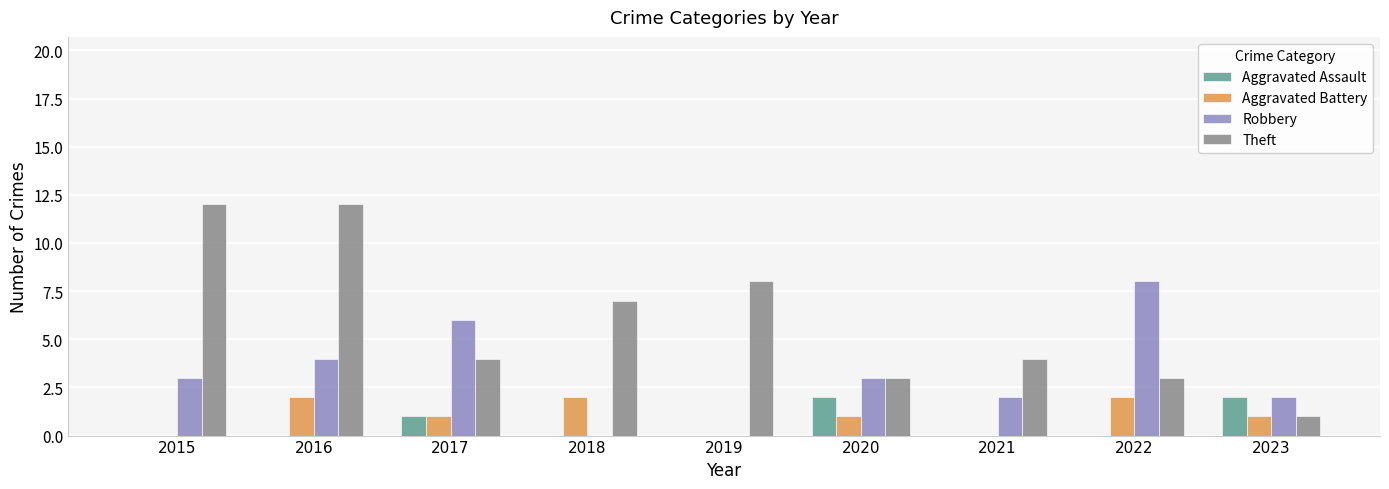

Reading left to right, list all the values displayed in this chart.

Aggravated Assault: 2015=0	2016=0	2017=1	2018=0	2019=0	2020=2	2021=0	2022=0	2023=2
Aggravated Battery: 2015=0	2016=2	2017=1	2018=2	2019=0	2020=1	2021=0	2022=2	2023=1
Robbery: 2015=3	2016=4	2017=6	2018=0	2019=0	2020=3	2021=2	2022=8	2023=2
Theft: 2015=12	2016=12	2017=4	2018=7	2019=8	2020=3	2021=4	2022=3	2023=1